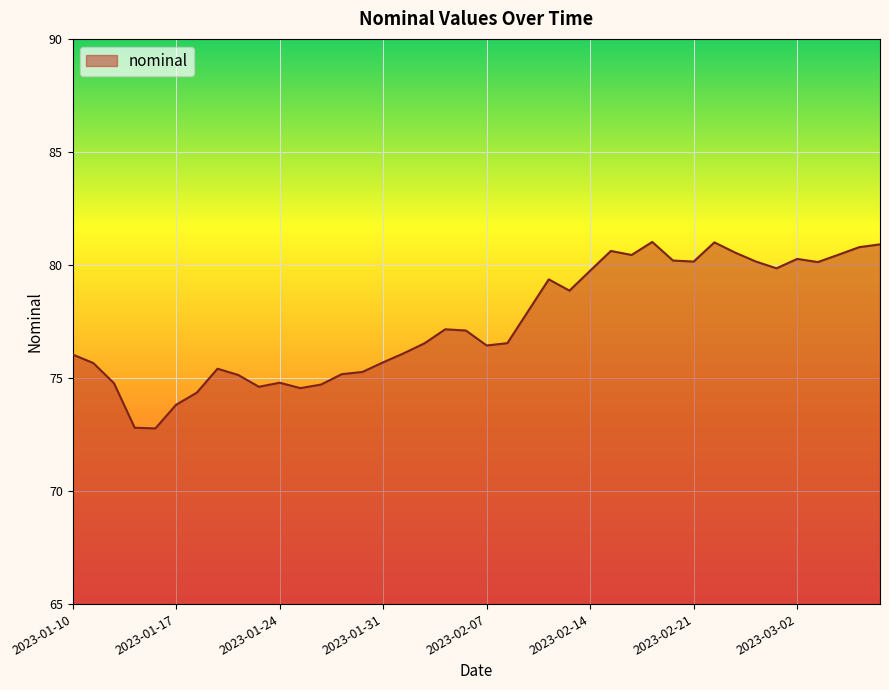

What is the smallest value displayed?

72.8